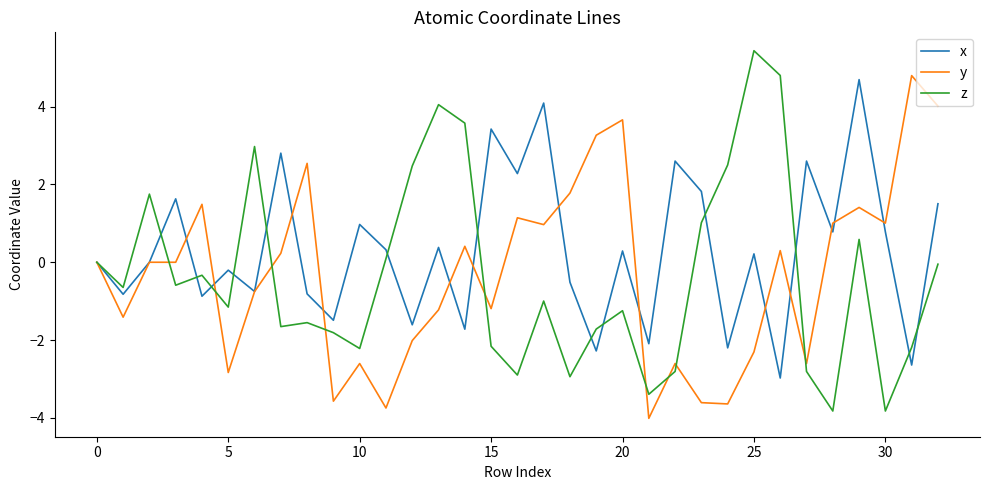

What is the minimum value for z?

-3.8